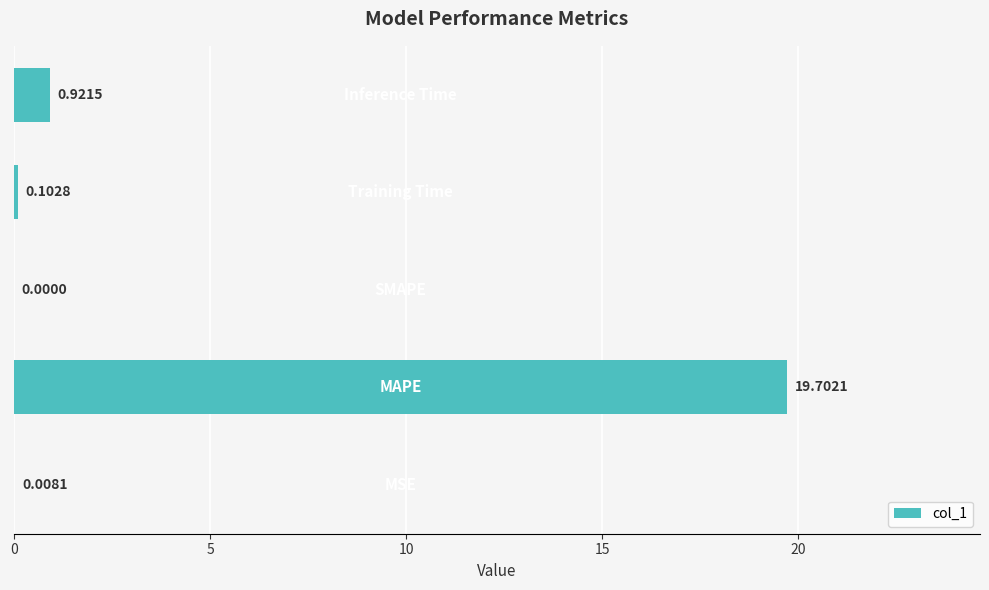

What is the sum of all values?

20.7